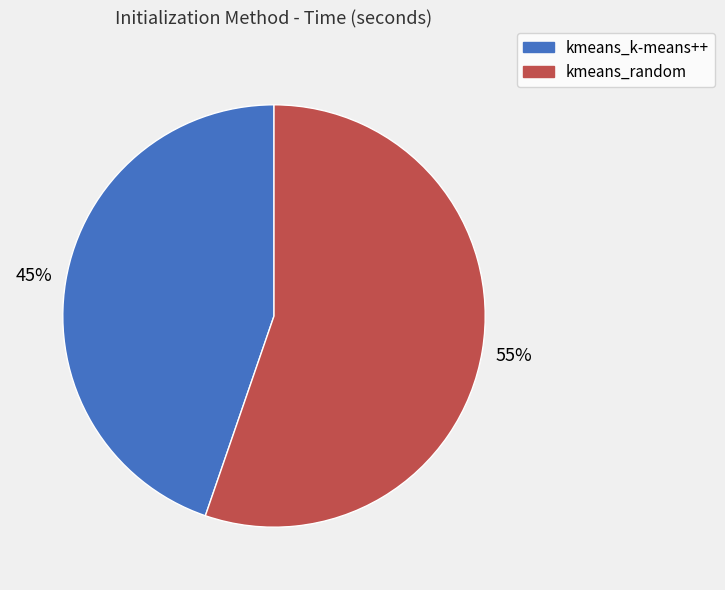

Do kmeans_k-means++ and kmeans_random together represent more than half of the pie?

Yes